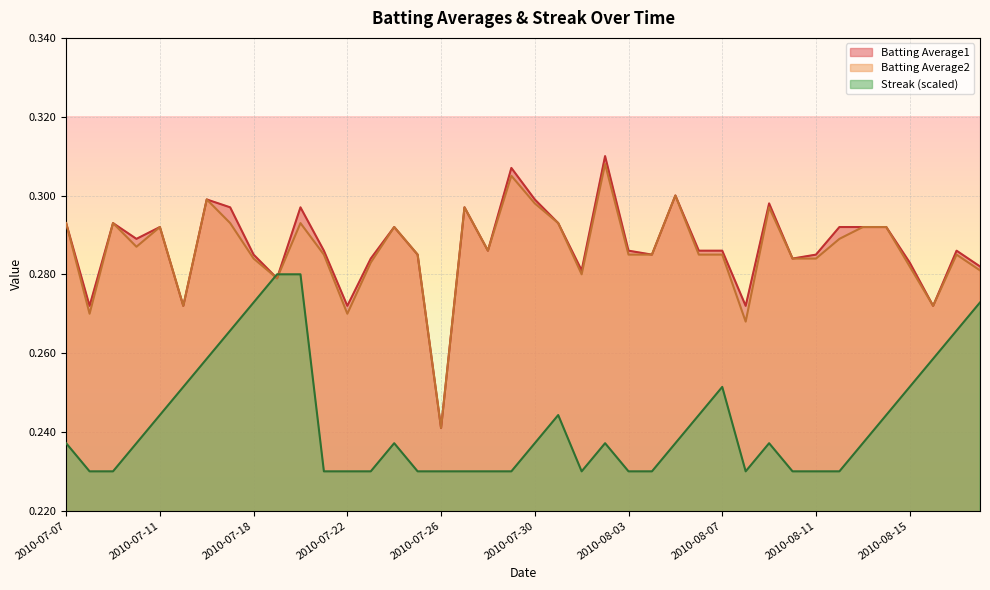

How many lines are shown in the chart?

3